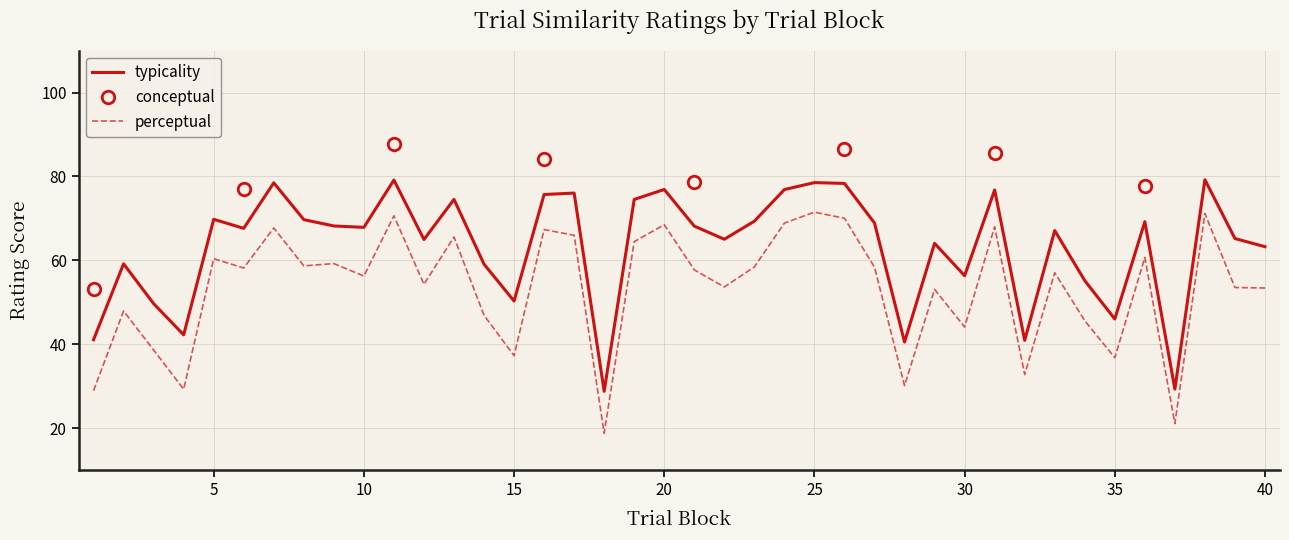

True or false: conceptual and typicality intersect in this chart.

False